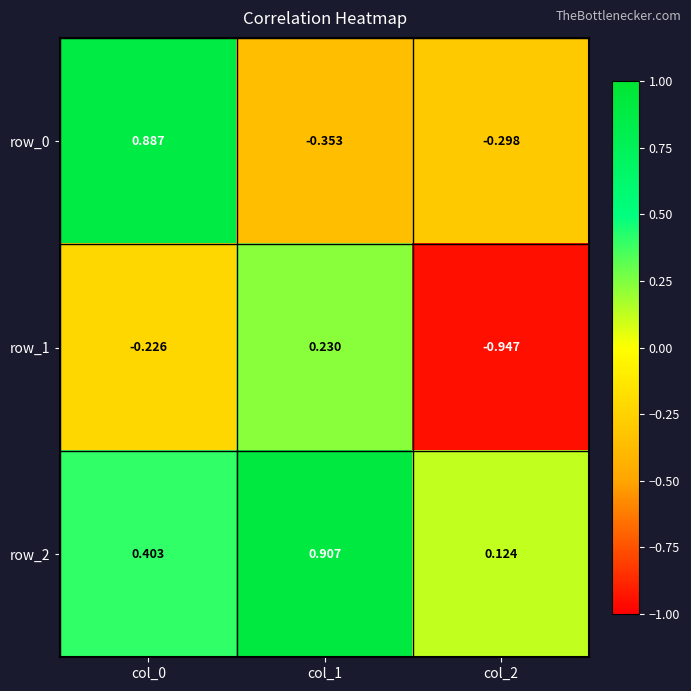

The row_1 series shows 0.1 at col_1. True or false?

False